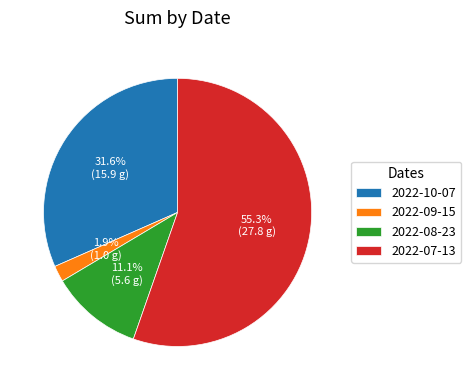

Is it true that 2022-07-13 is 69% of the pie?

False